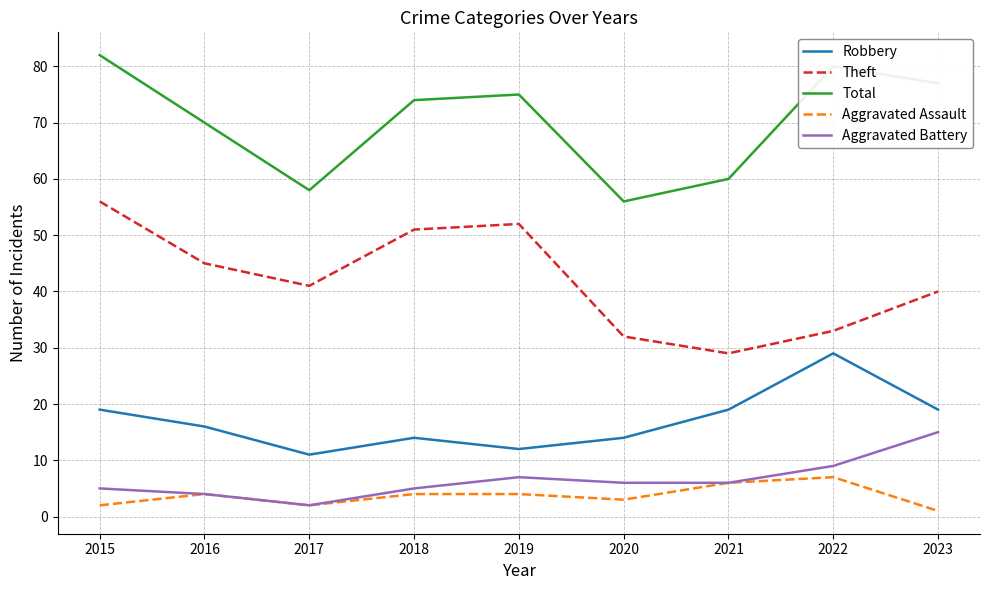

The value of Total at 2017 is 91. True or false?

False